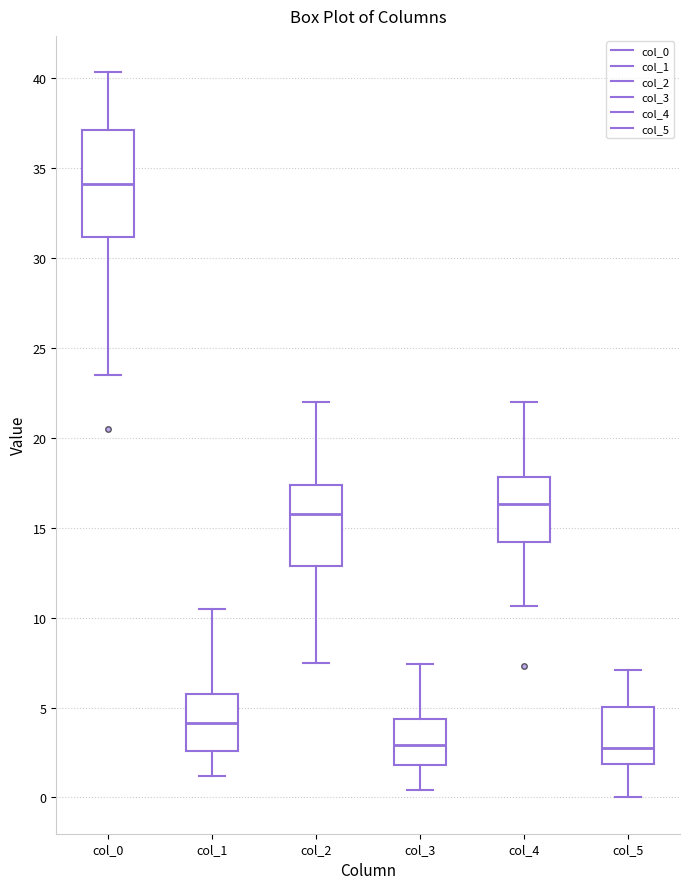

Reading left to right, read every box against the y-axis: the position of its median line, the range the box covers, and the ends of its whiskers. The values are not printed on the chart, so give them approximately, as read against the axis.

col_0: median 34.0, box 31.0 to 37.0, whiskers 23.5 to 40.5
col_1: median 4.0, box 2.5 to 5.5, whiskers 1.0 to 10.5
col_2: median 16.0, box 13.0 to 17.5, whiskers 7.5 to 22.0
col_3: median 3.0, box 2.0 to 4.5, whiskers 0.5 to 7.5
col_4: median 16.5, box 14.0 to 18.0, whiskers 10.5 to 22.0
col_5: median 2.5, box 2.0 to 5.0, whiskers 0.0 to 7.0